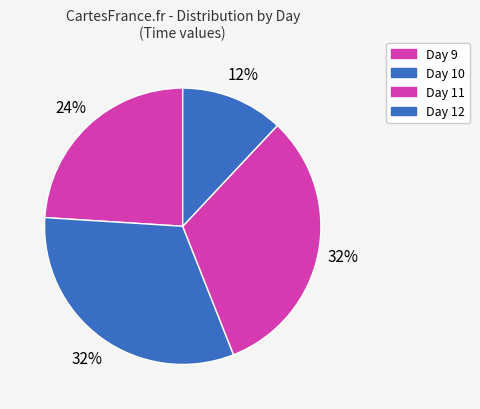

Count the number of slices in the pie.

4